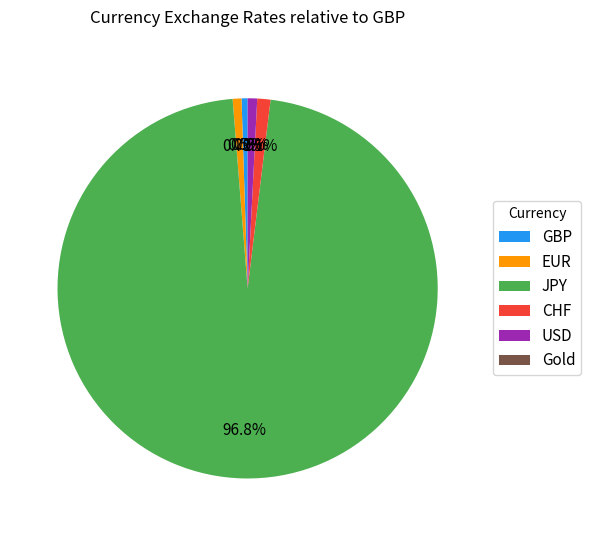

True or false: CHF accounts for 1% of the total.

True